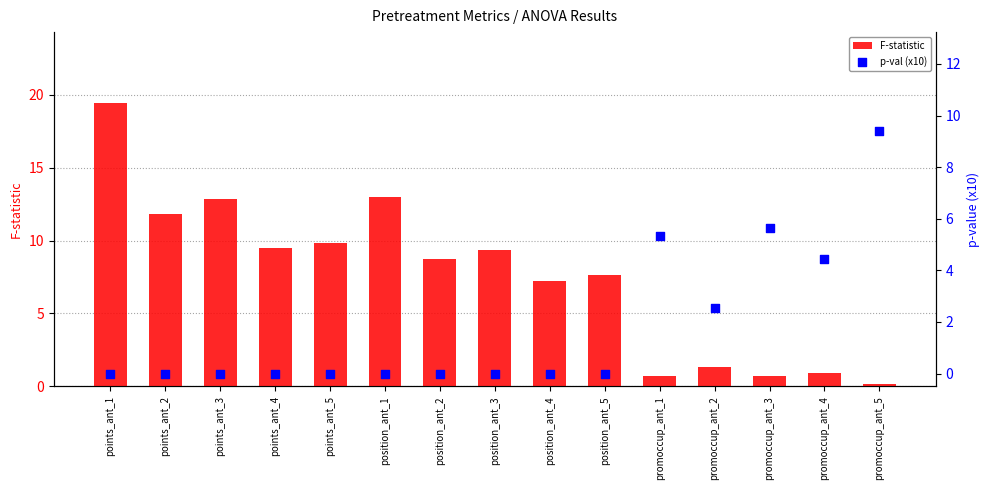

Which series contains the lowest Y value?

p-val (x10)